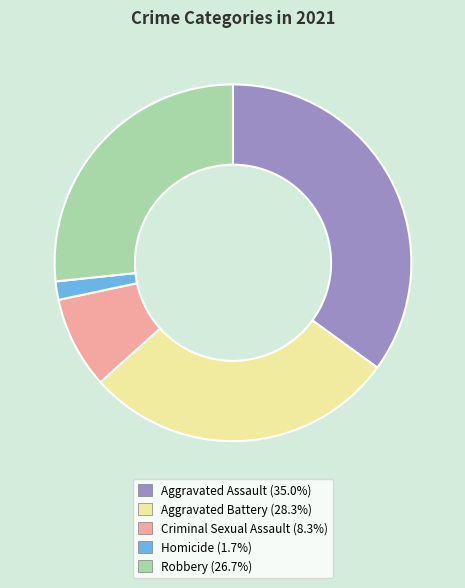

Does Criminal Sexual Assault account for over 50% of the chart?

No